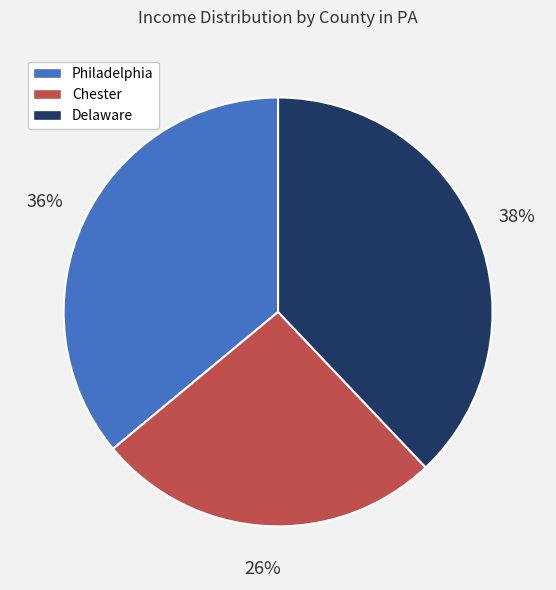

To the nearest percent, what portion does Philadelphia represent?

36%